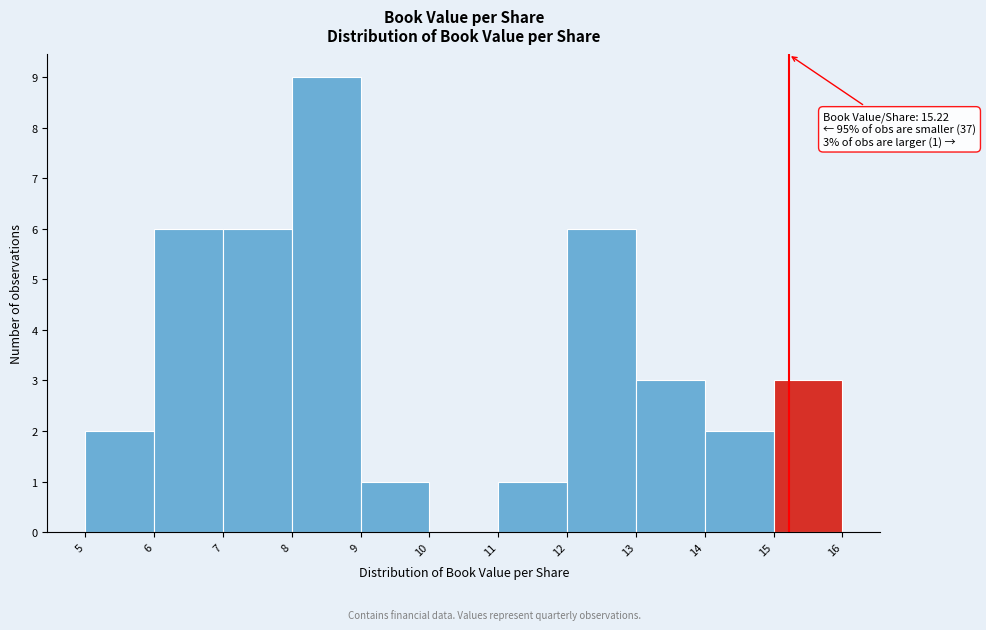

Over which range of the x-axis is the bar tallest?

8 to 9